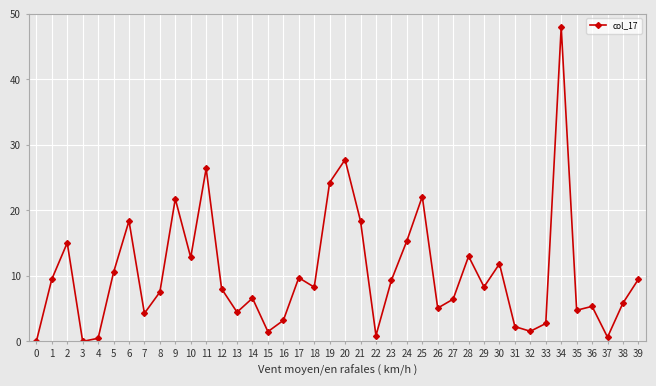

Which has a higher value, 4 or 12?

12